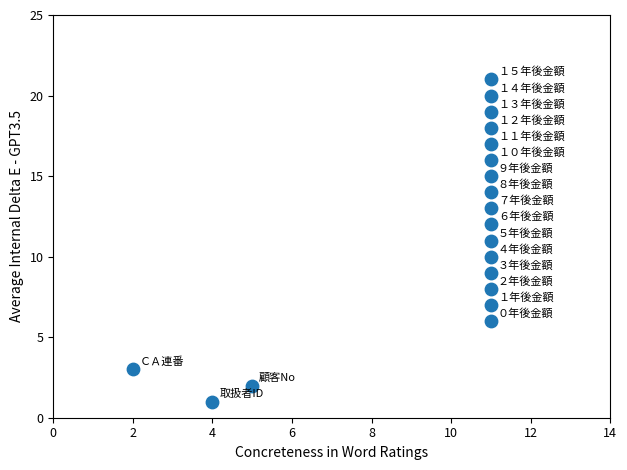

What is the range of Y values (max minus min)?

20